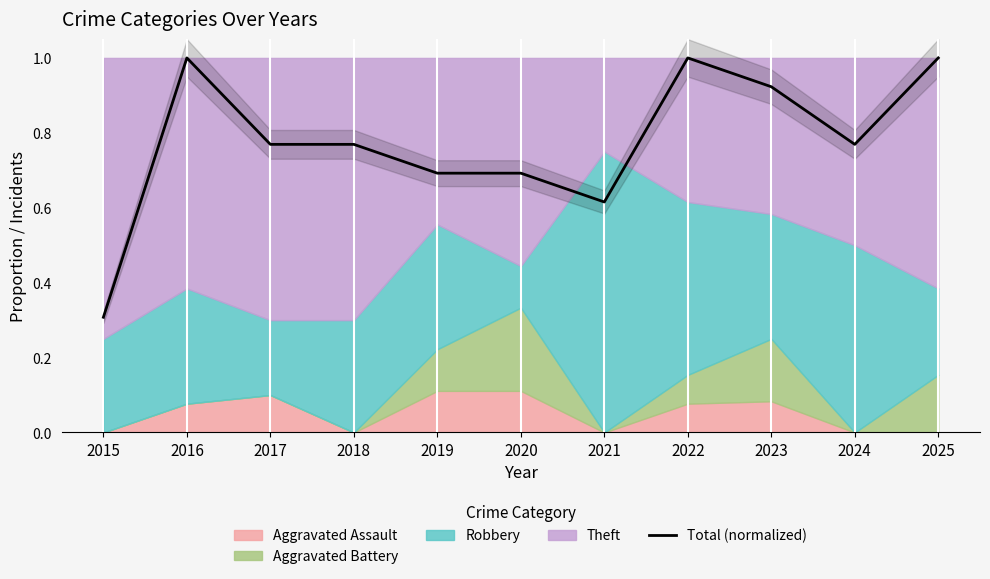

True or false: the data shows 1.0 at 2022.

True